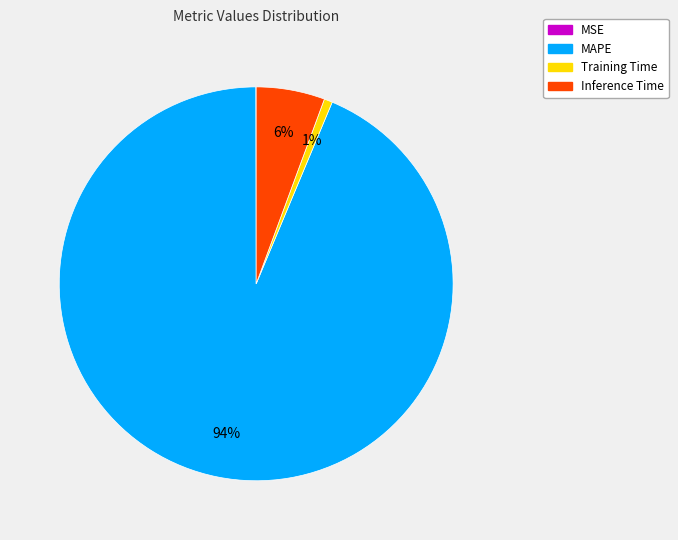

Combined, do MAPE and Inference Time account for over 50%?

Yes